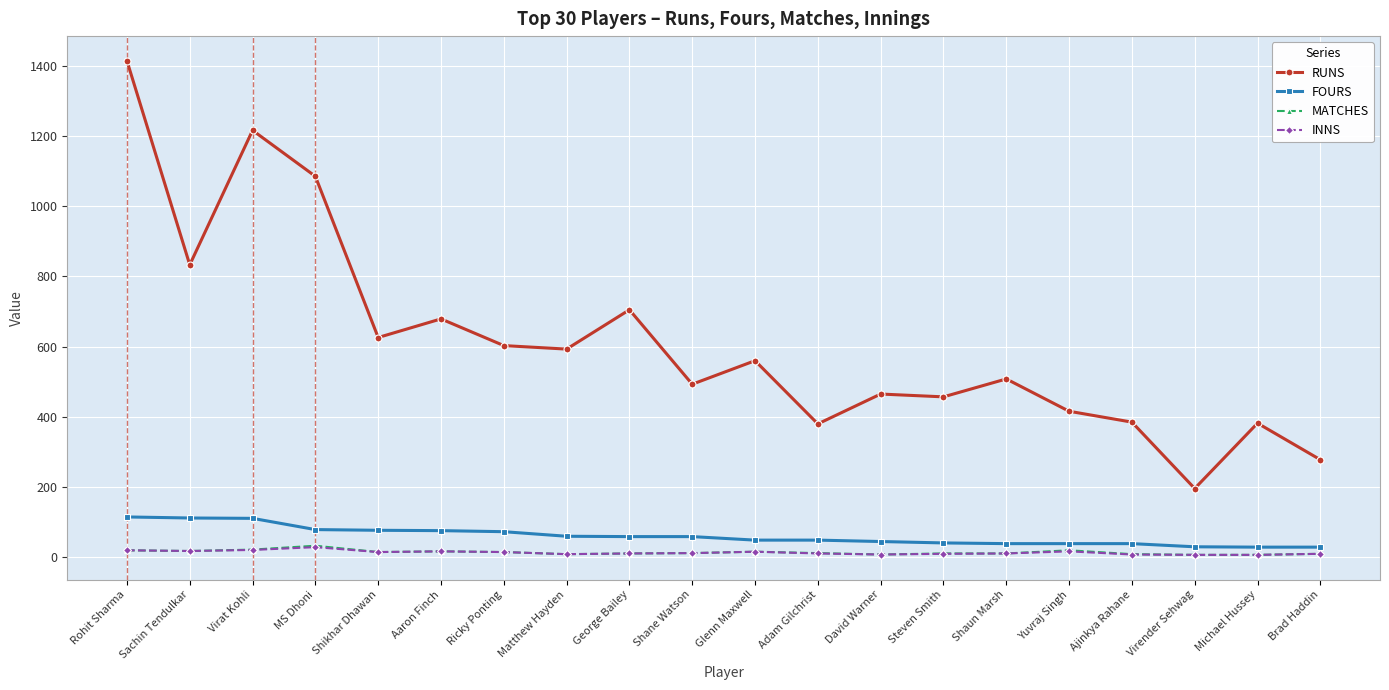

What is the label of the 20th point from the left?

Brad Haddin